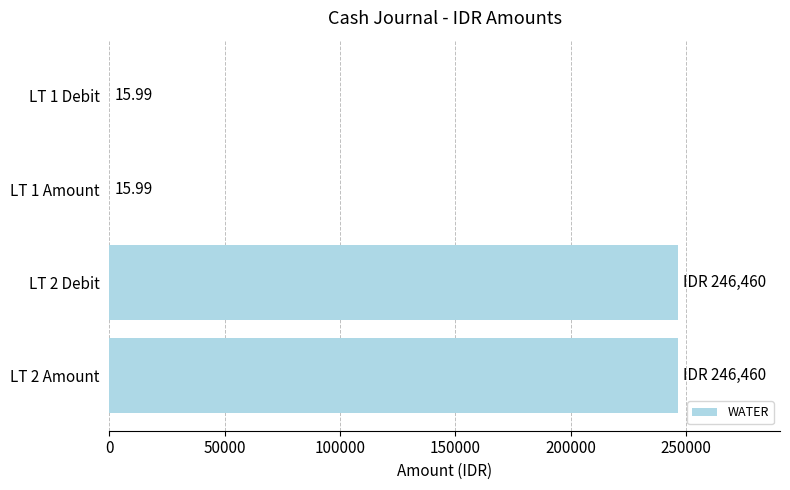

Approximately how many times larger is the value at LT 1 Amount compared to LT 1 Debit?

1.0